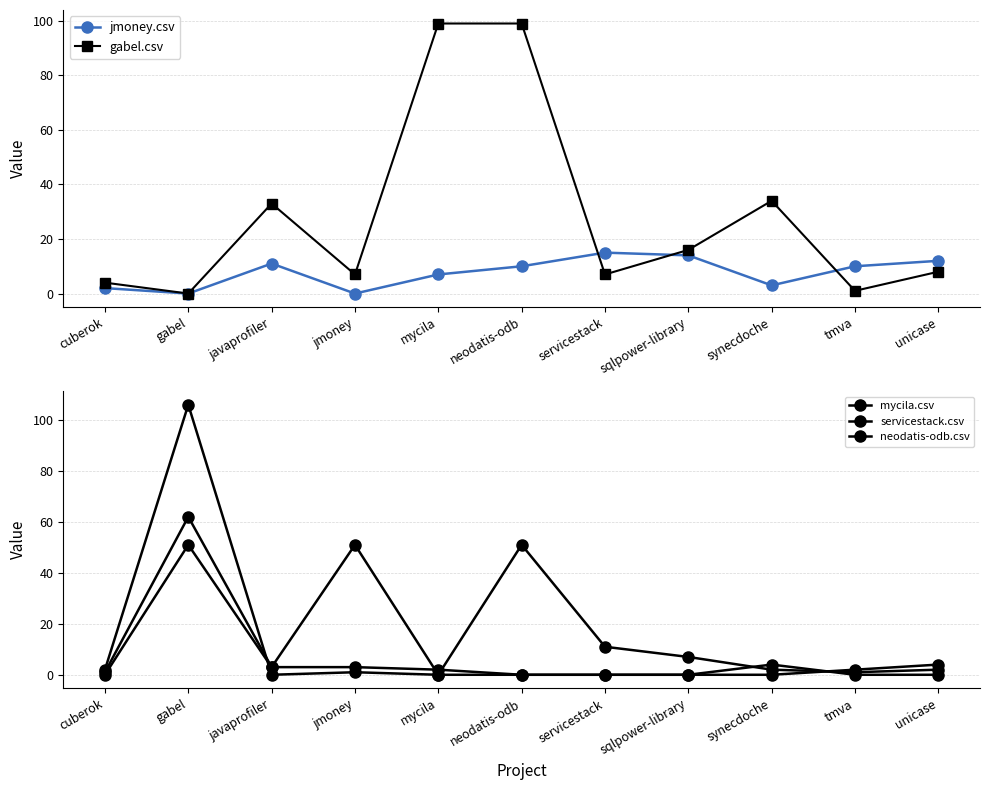

At mycila, list the series in order from smallest to largest.

mycila.csv, neodatis-odb.csv, servicestack.csv, jmoney.csv, gabel.csv